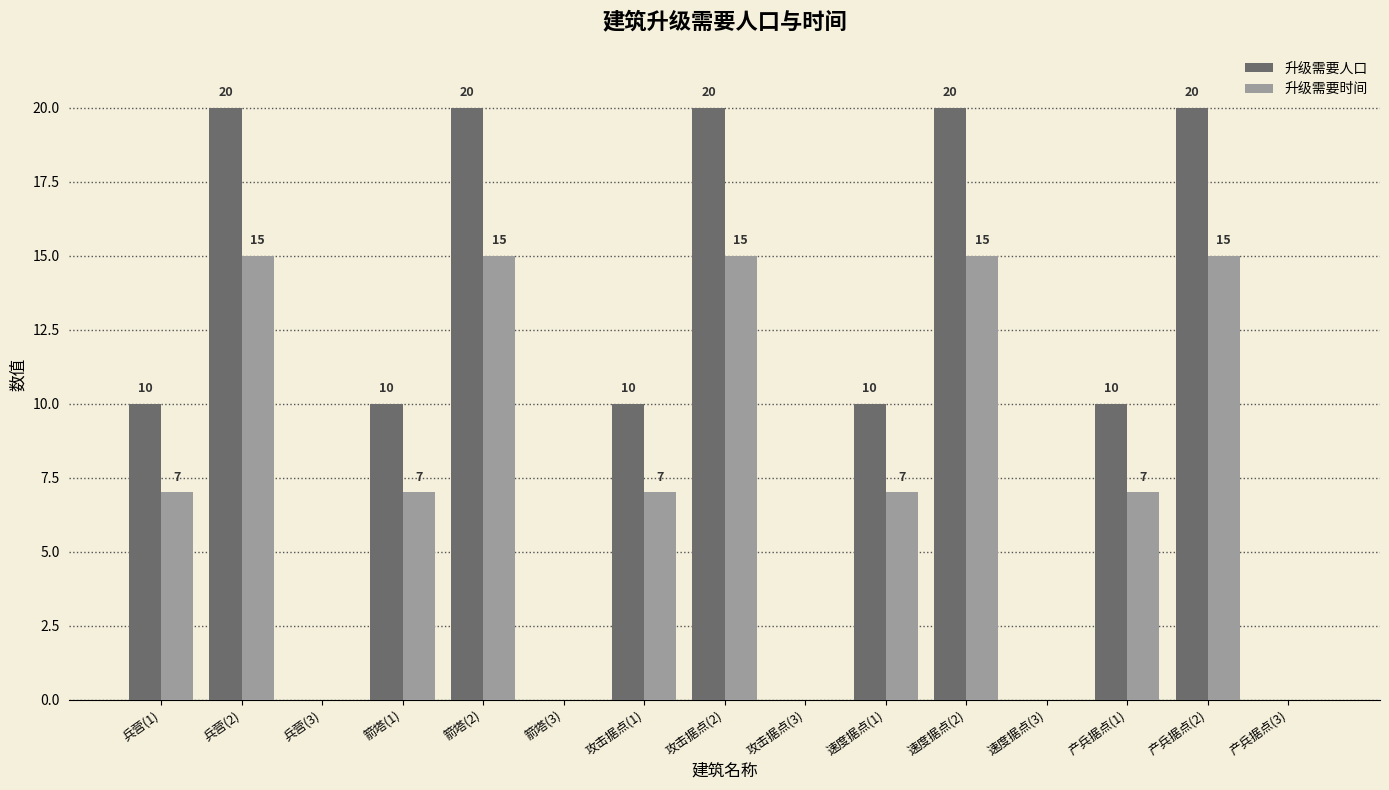

The 升级需要人口 series shows 12 at 速度据点(3). True or false?

False